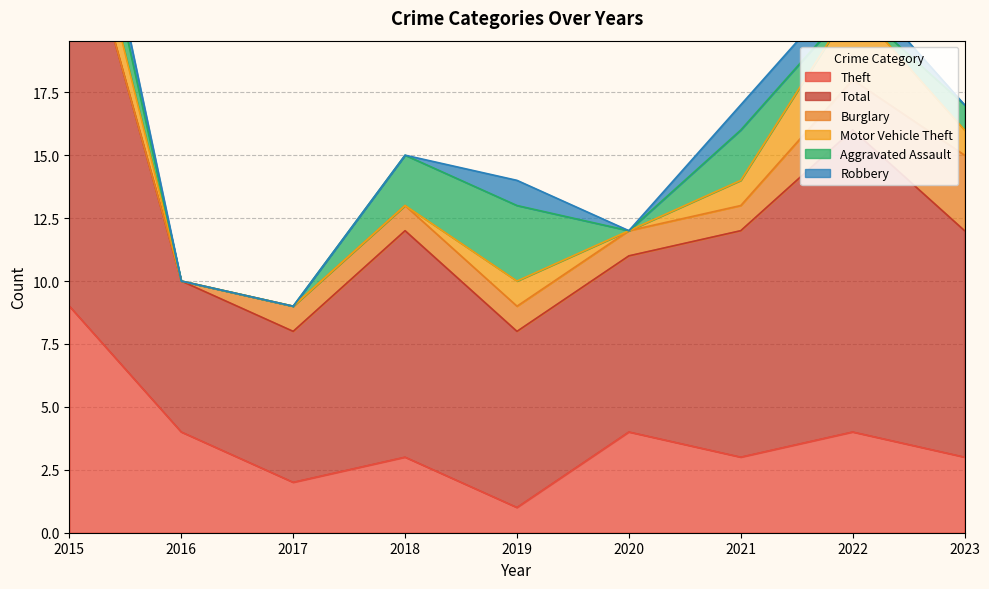

What is the value of the Robbery point at the 5th from the left?

1